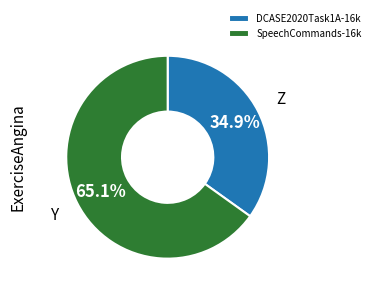

To the nearest percent, what portion does DCASE2020Task1A-16k represent?

35%